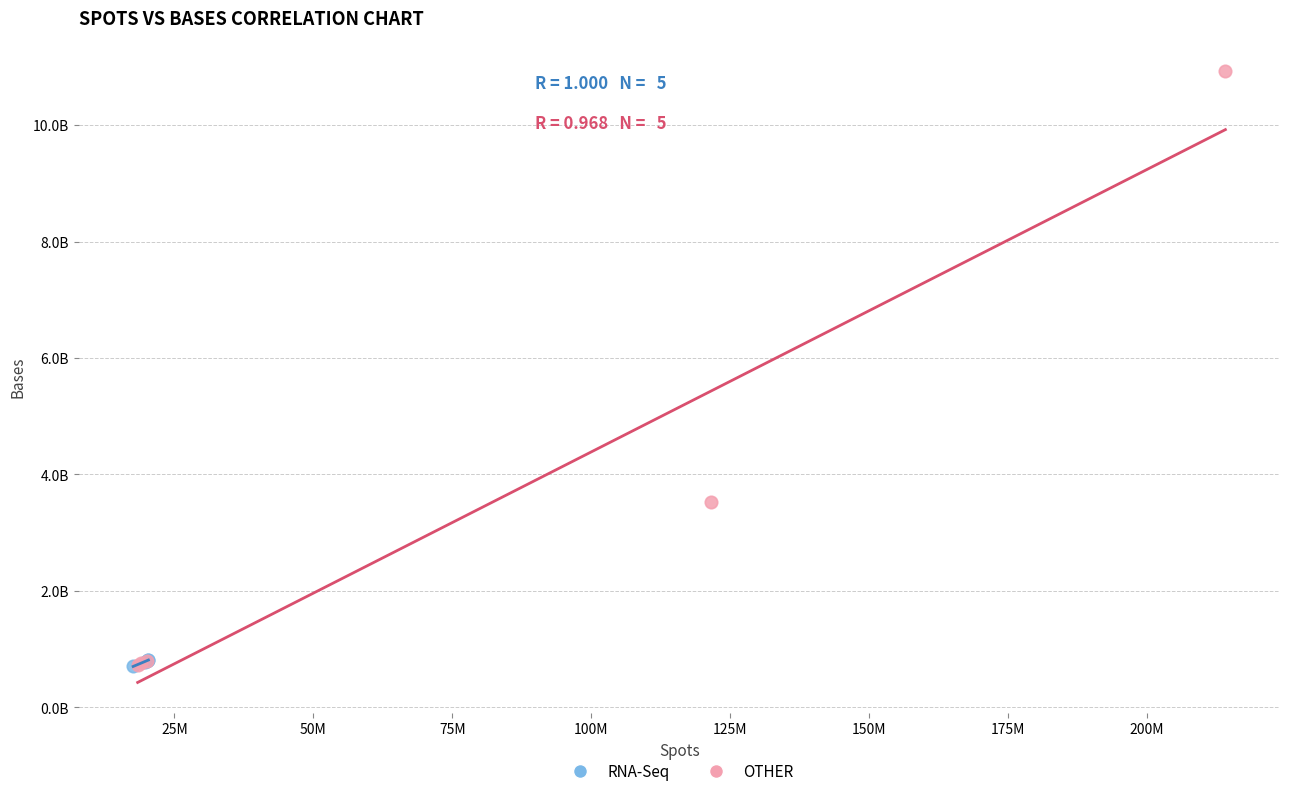

What are all the series names shown in the legend?

RNA-Seq, OTHER